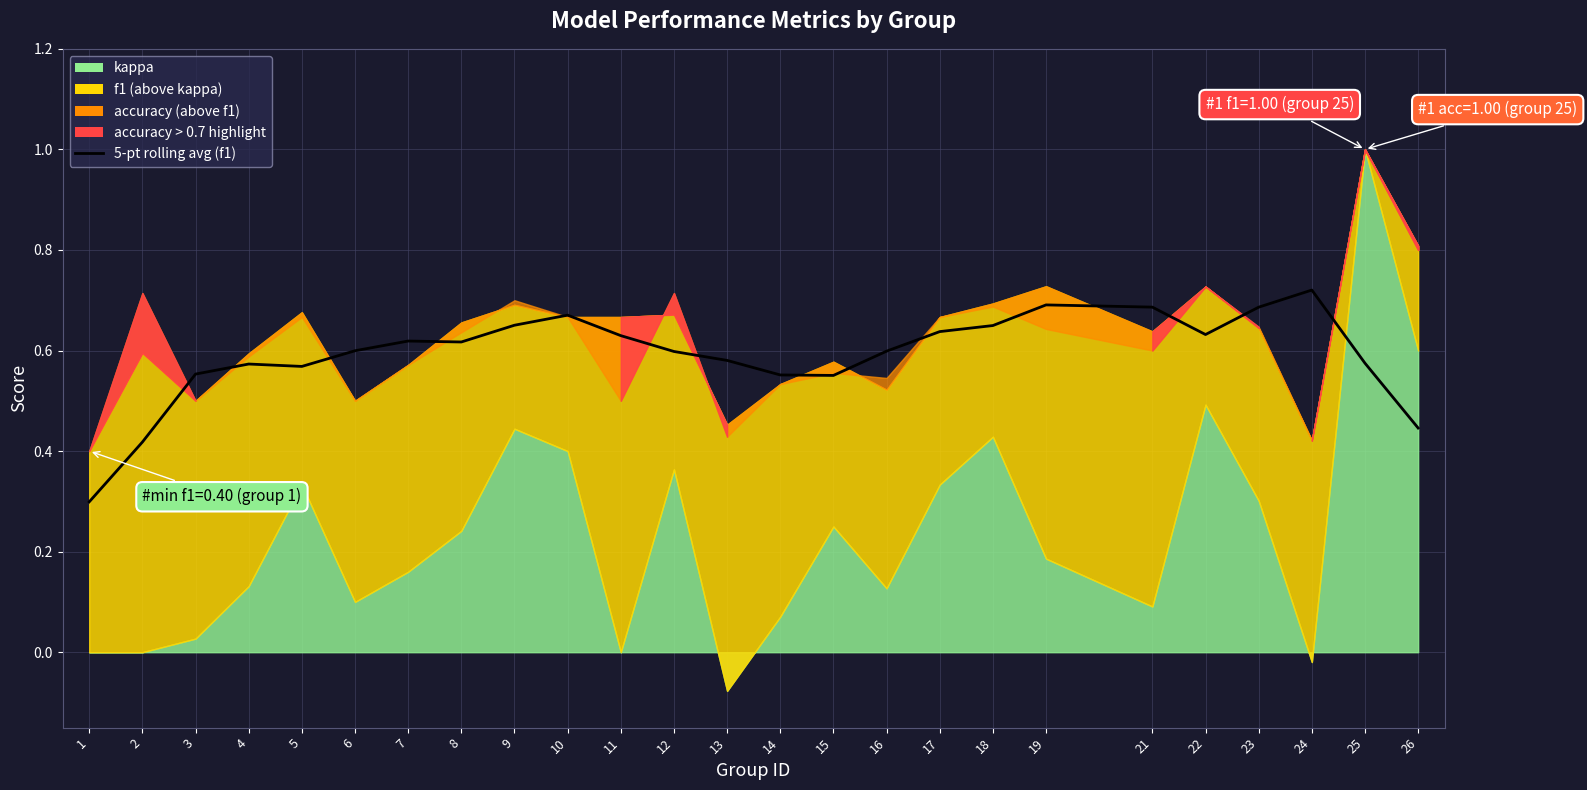

Where is the first local maximum?

4